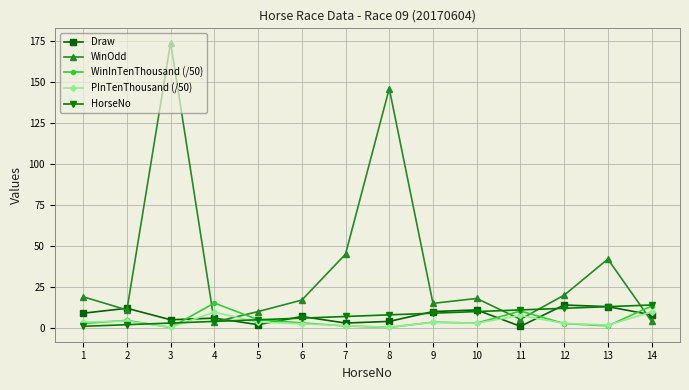

Which series has the largest range (max minus min)?

WinOdd